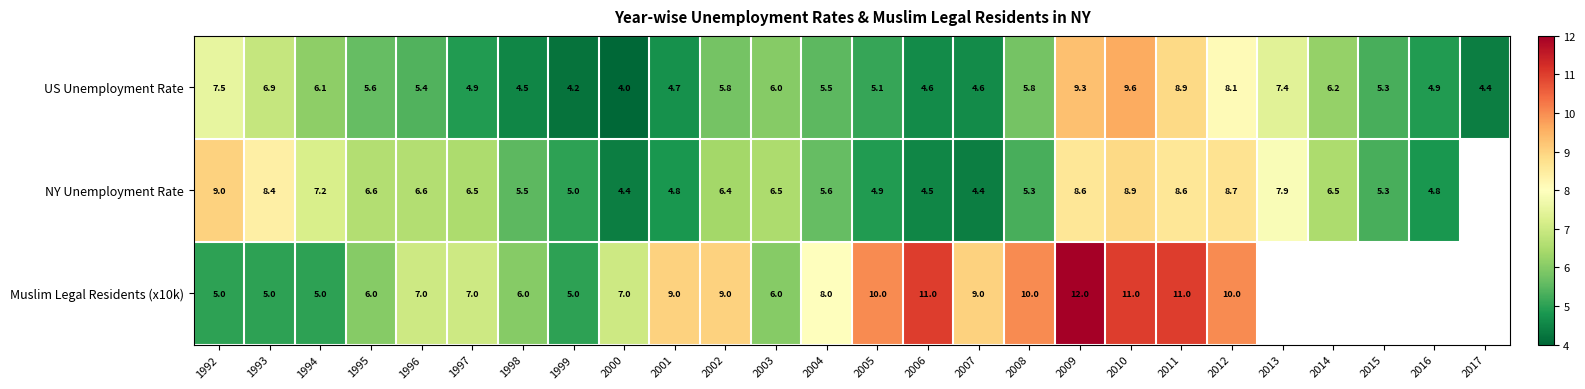

What is the minimum value for US Unemployment Rate?

4.0